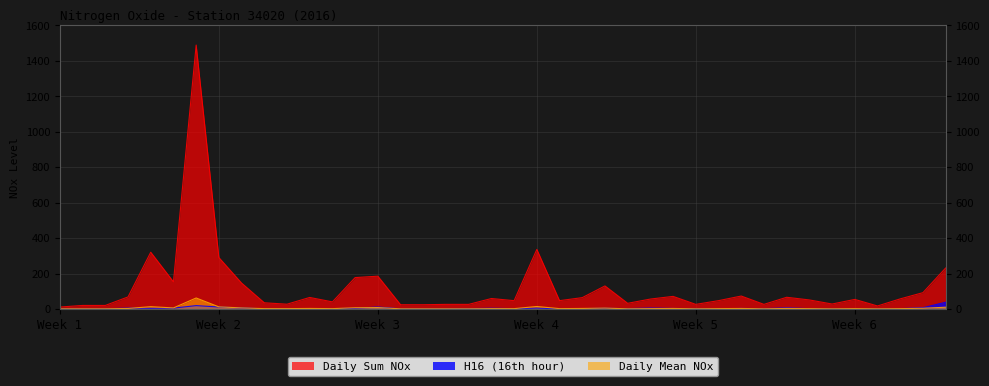

At which label is H16 (16th hour) closest to 19?

2016-01-07